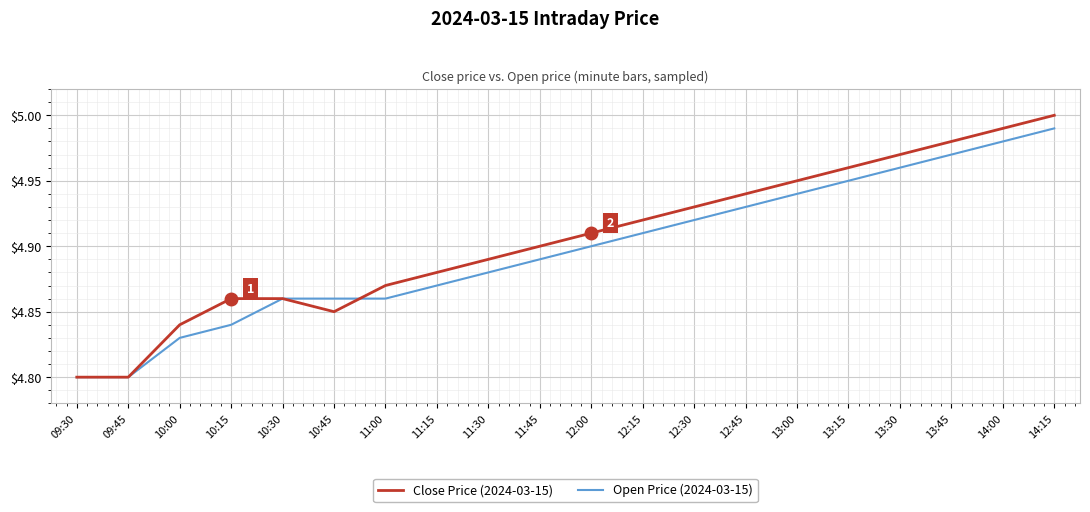

What is the difference between the maximum and minimum values in the Open Price (2024-03-15) series?

0.2